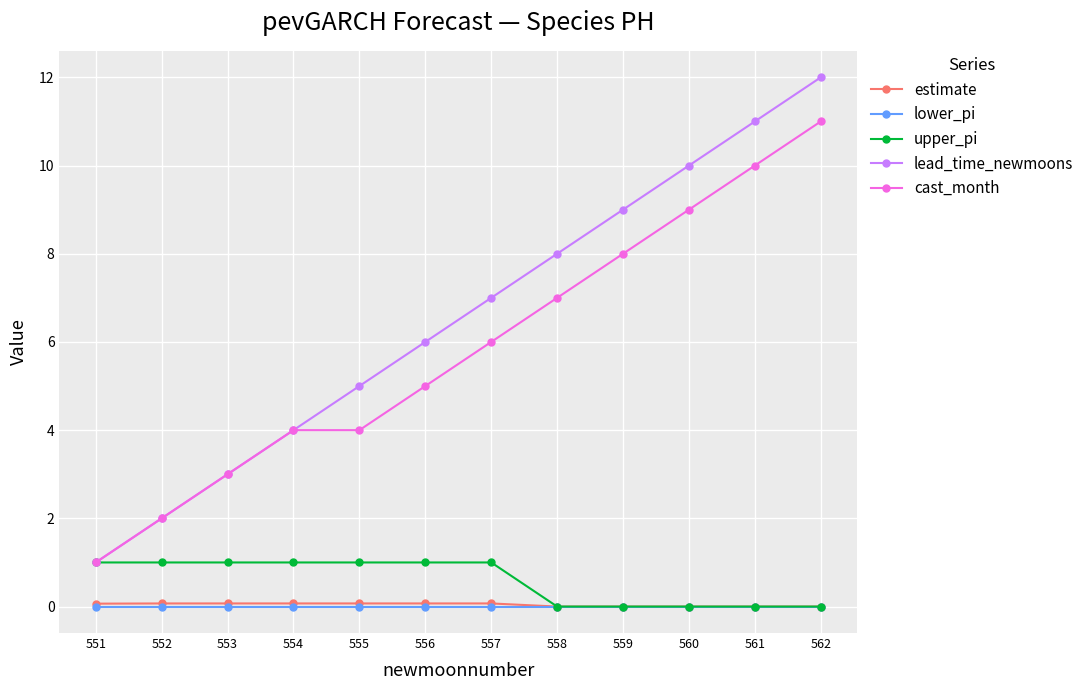

True or false: estimate has more than 0 interior local peaks.

True